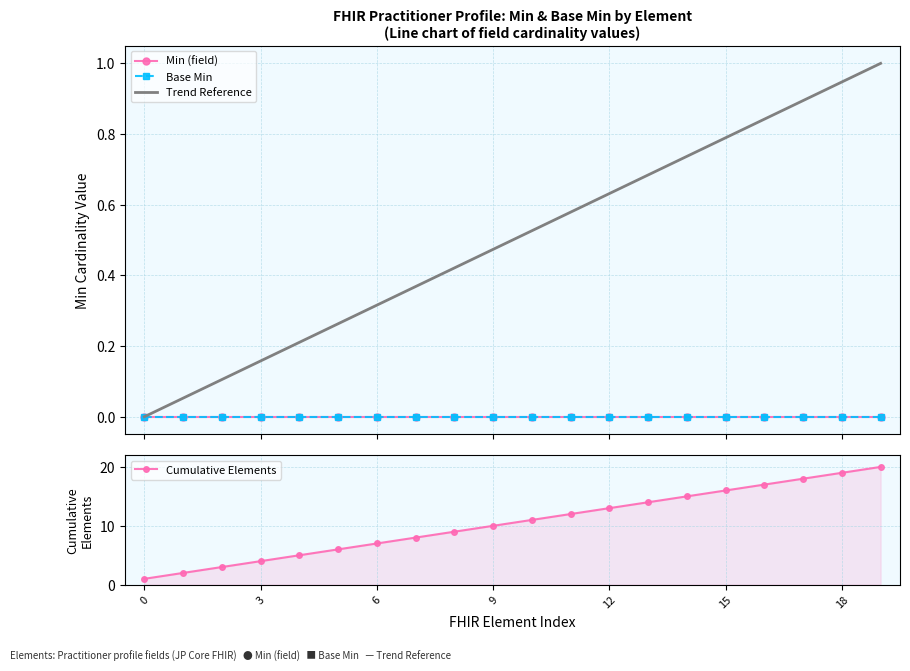

What is the label of the 9th point from the left?

8